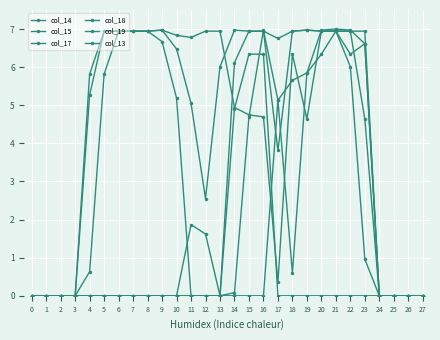

How many lines are shown in the chart?

6